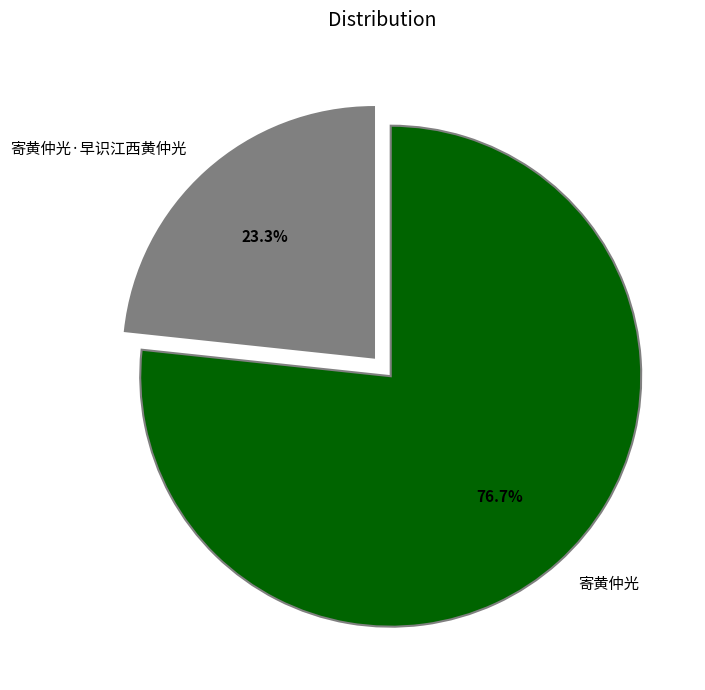

Which category has the biggest portion of the pie?

寄黄仲光